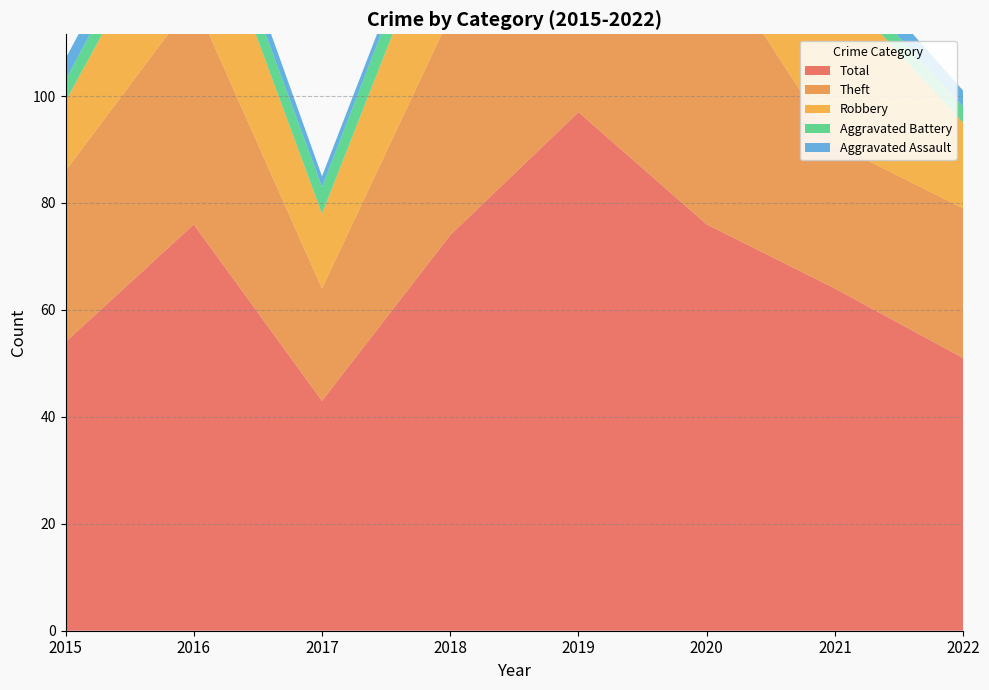

Reading left to right, list all the values displayed in this chart.

Robbery: 13	25	14	24	24	18	30	16
Theft: 32	42	21	41	62	52	27	28
Aggravated Assault: 4	4	2	2	6	1	4	3
Aggravated Battery: 4	5	5	6	5	5	3	3
Total: 54	76	43	74	97	76	64	51